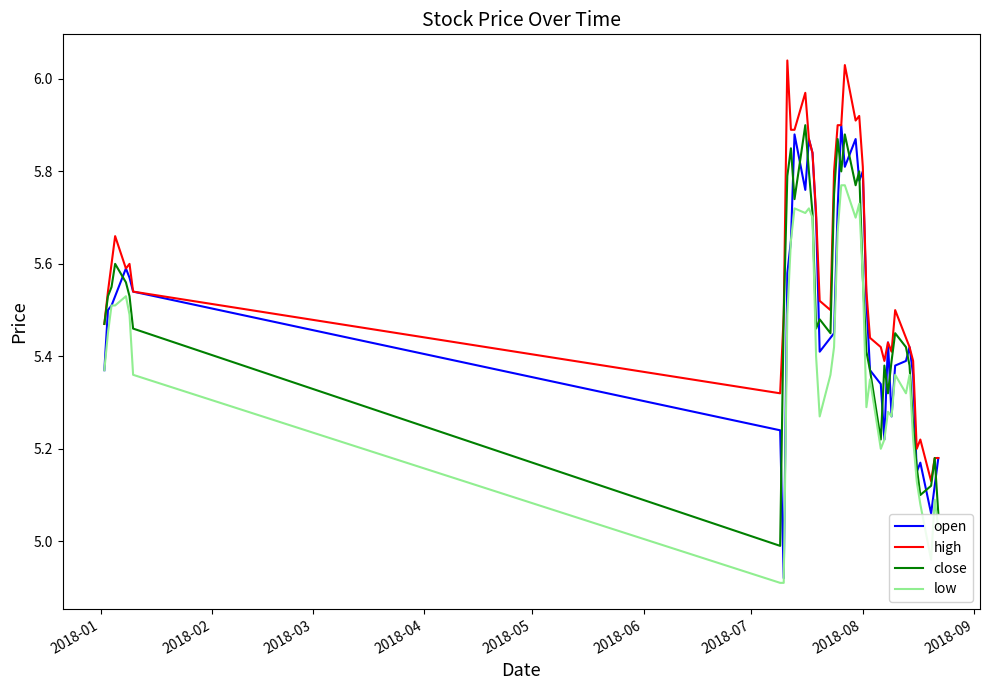

True or false: high and low intersect in this chart.

False